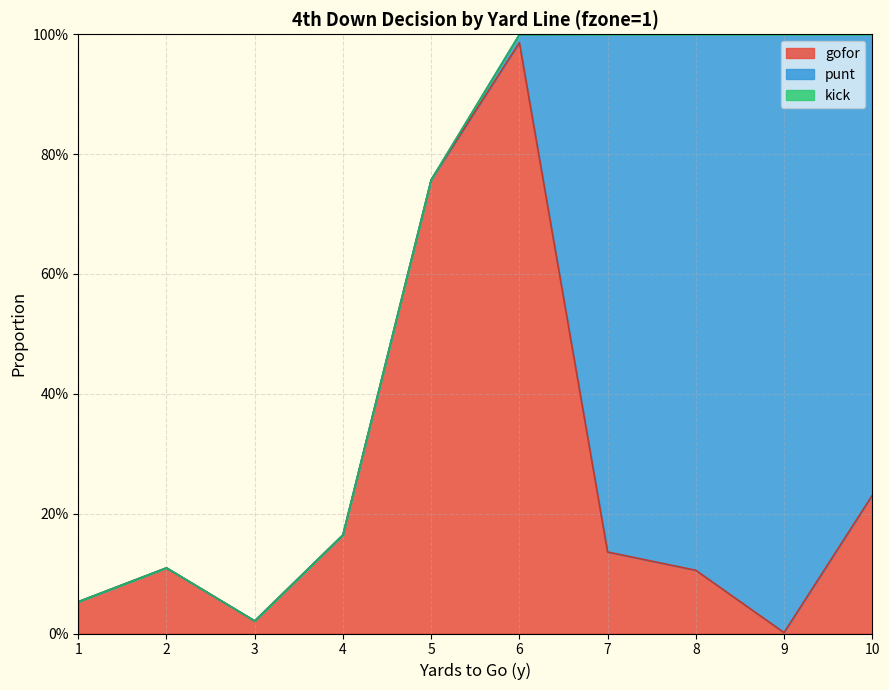

How many lines are shown in the chart?

3